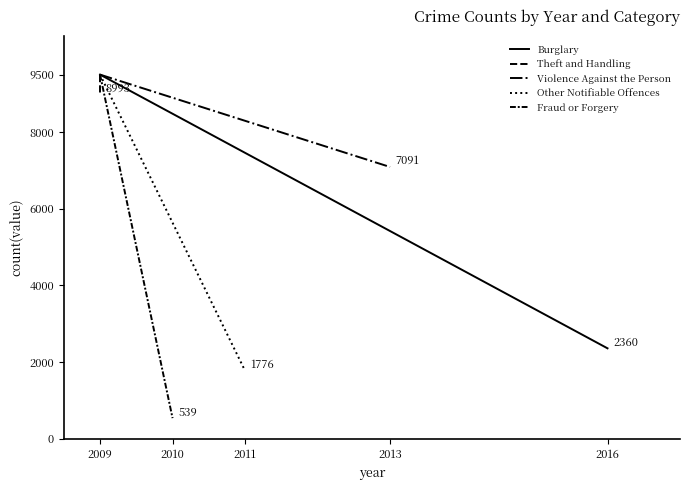

What is the value of the Theft and Handling point at the 1st from the left?

9500